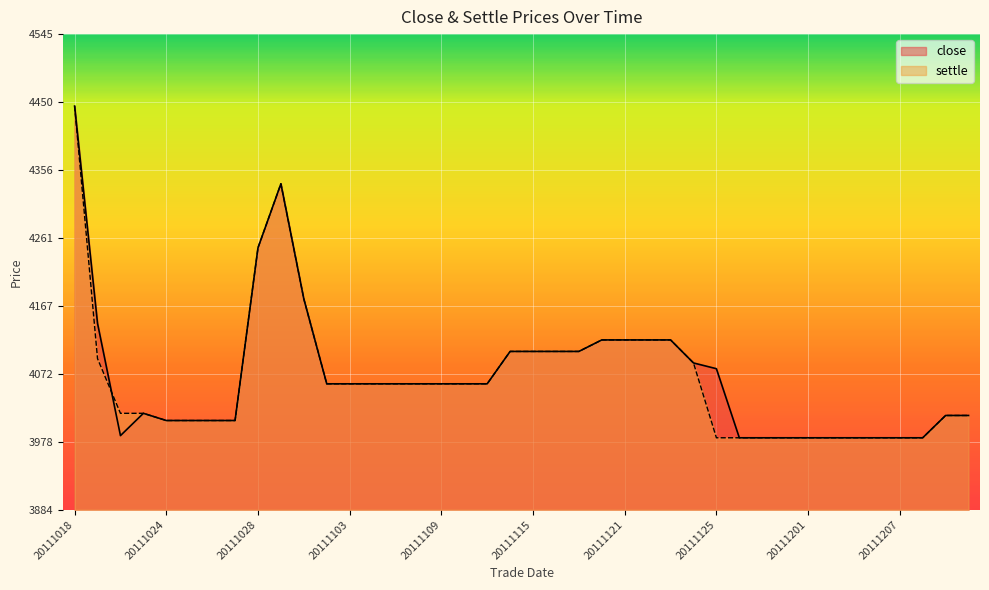

At which category is the sum across all series the highest?

20111018